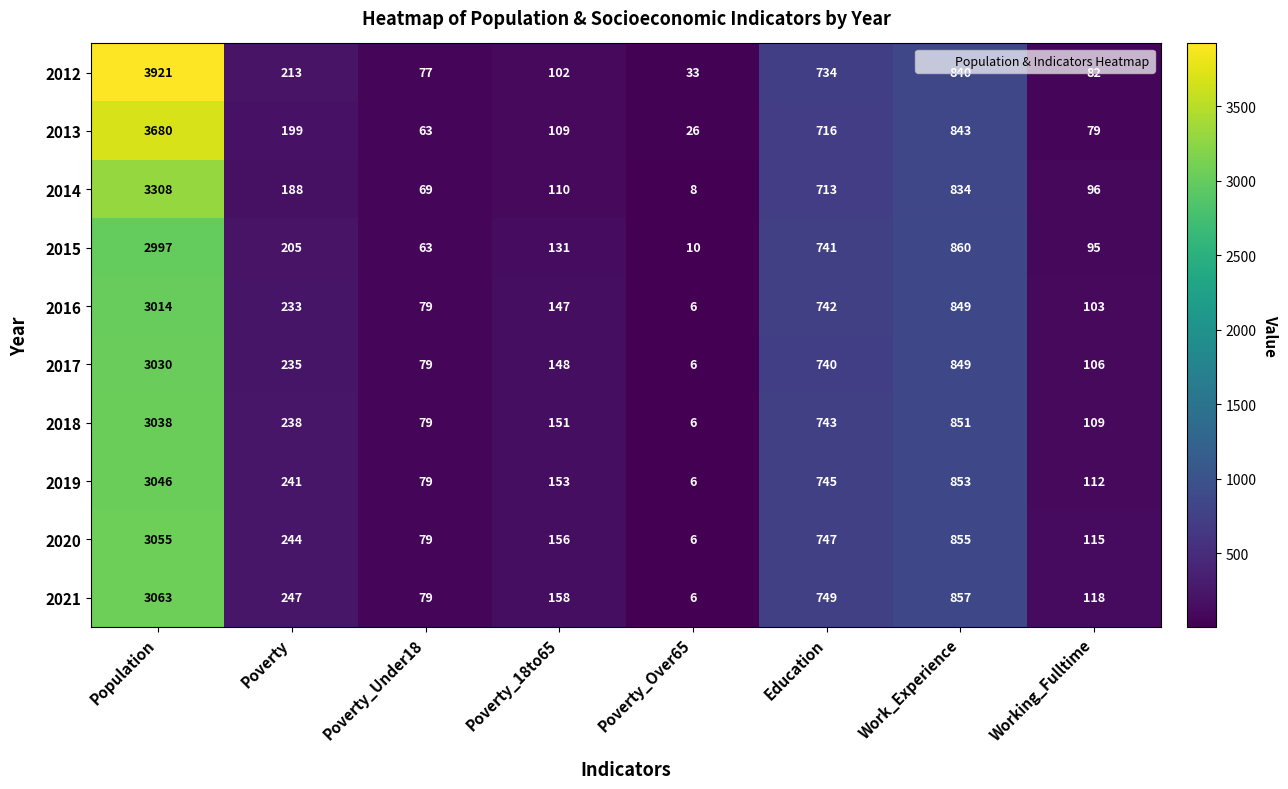

What is the sum of all 2015 values?

5102